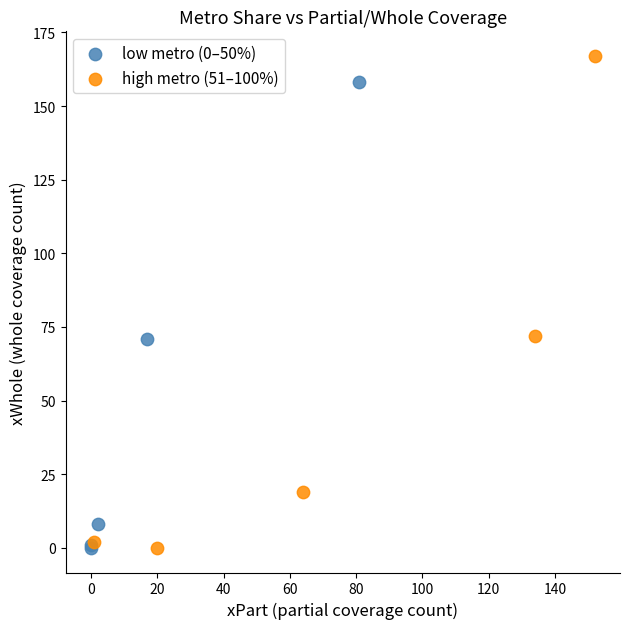

Which series has the largest Y range (max minus min)?

high metro (51–100%)